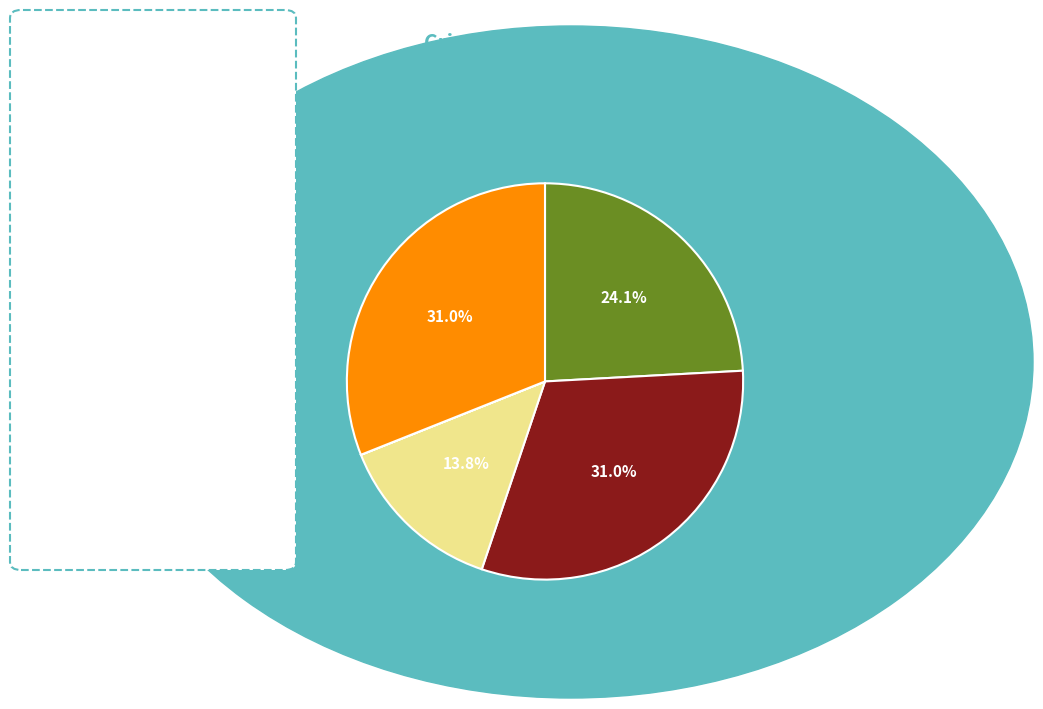

Is there any slice that represents more than half of the pie?

No